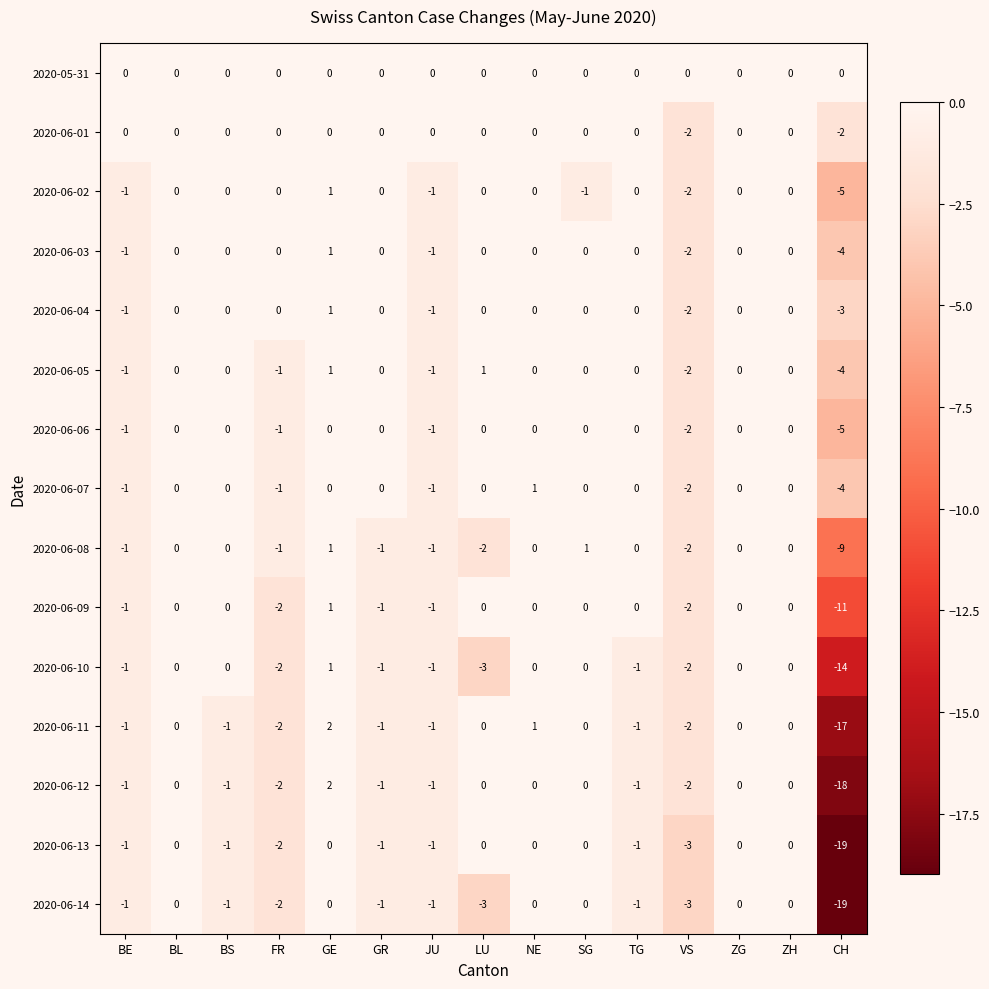

Is it true that 2020-06-05 equals 0 at GE?

False